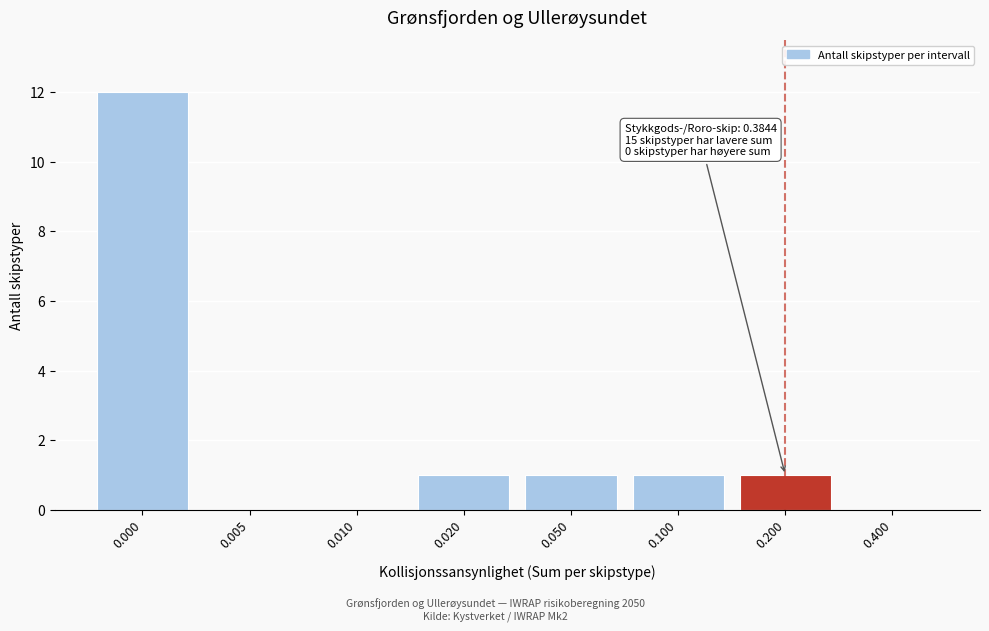

Reading right to left, transcribe all the data shown in this chart.

0.400=0	0.200=1	0.100=1	0.050=1	0.020=1	0.010=0	0.005=0	0.000=12